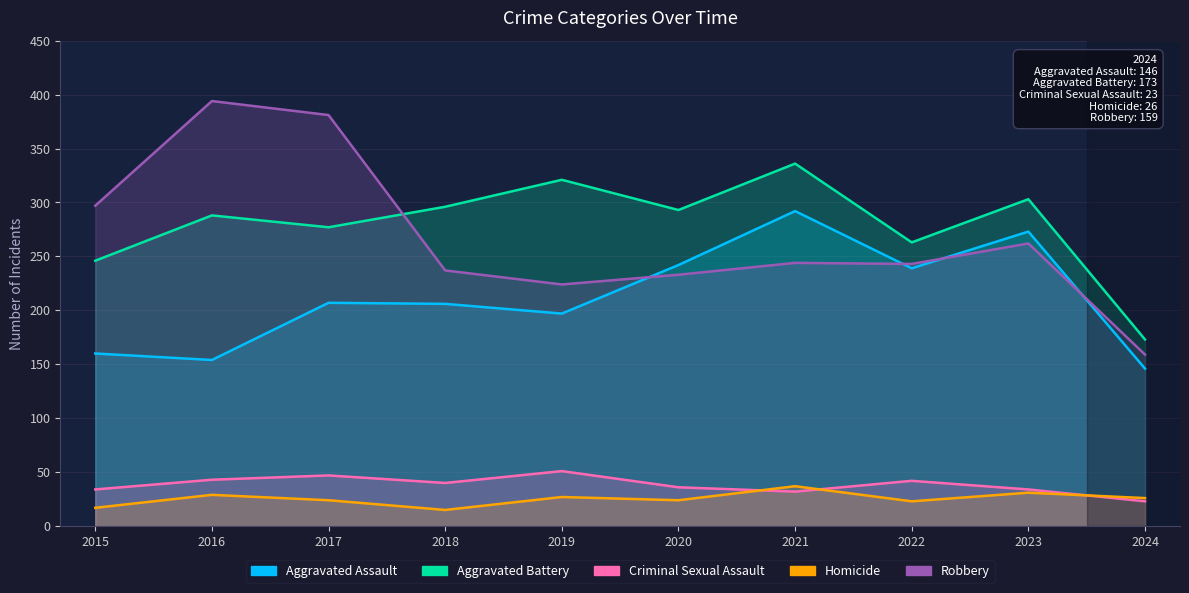

What is the difference between the maximum and minimum values in the Aggravated Assault series?

146